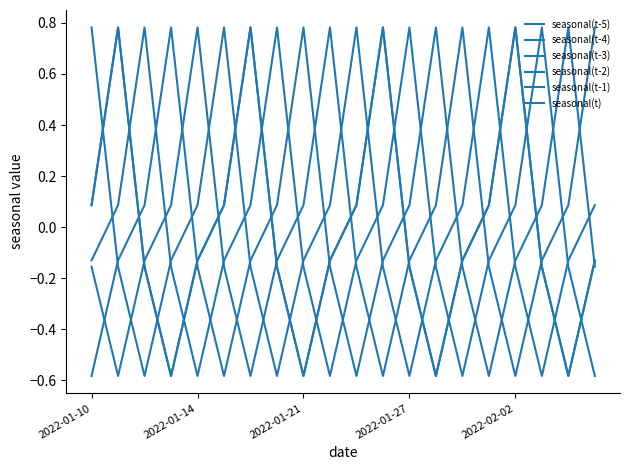

Does the chart have visible grid lines?

No